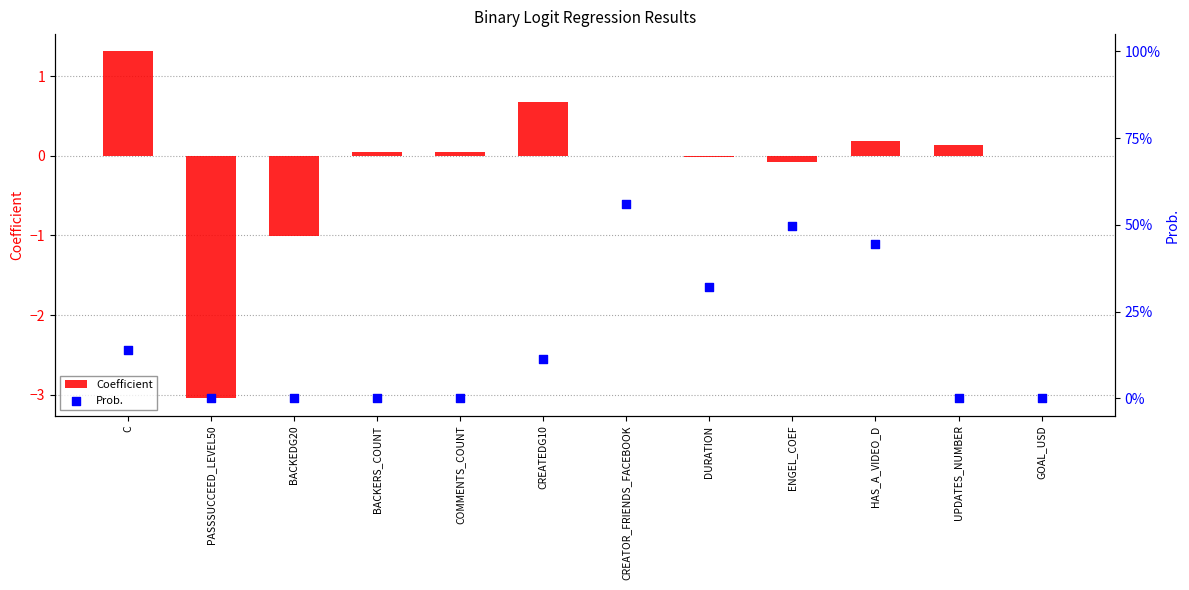

Which series contains the lowest Y value?

Coefficient